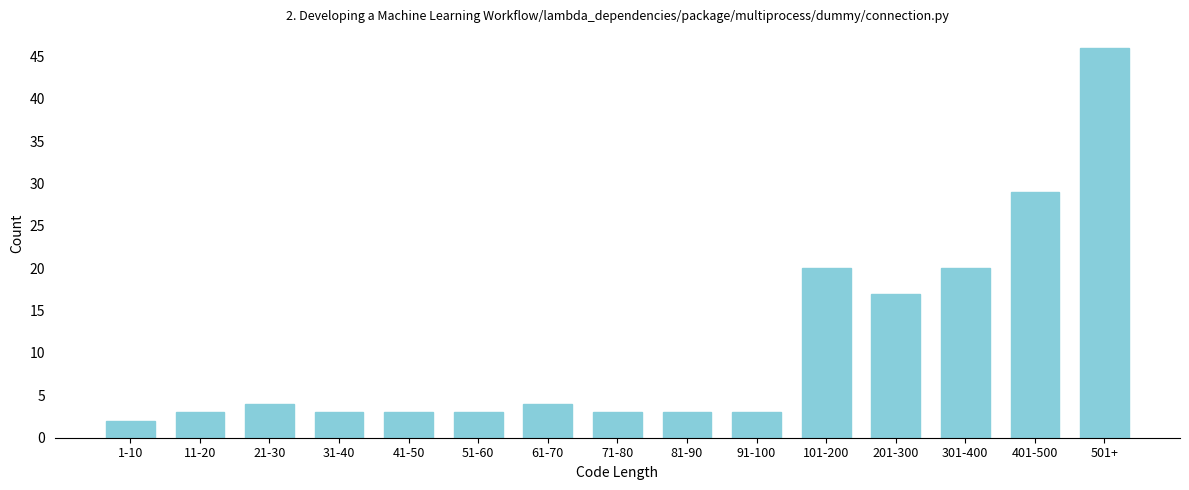

Reading left to right, list all the values displayed in this chart.

1-10=2	11-20=3	21-30=4	31-40=3	41-50=3	51-60=3	61-70=4	71-80=3	81-90=3	91-100=3	101-200=20	201-300=17	301-400=20	401-500=29	501+=46